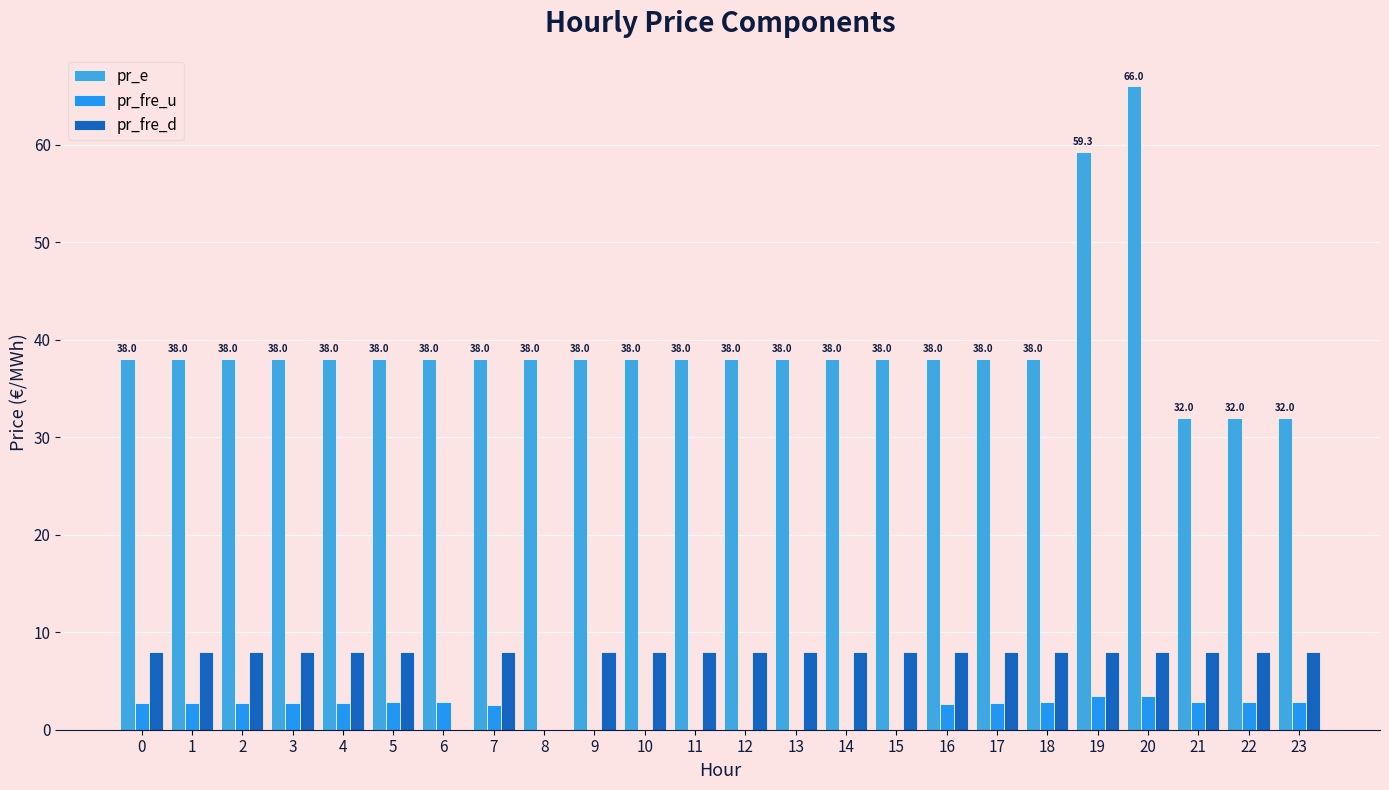

At which category is the sum across all series the highest?

20